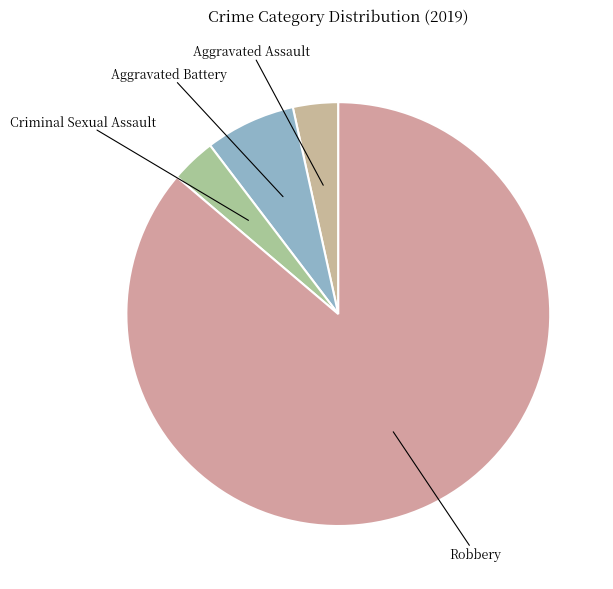

To the nearest percent, what is the average slice percentage?

25%